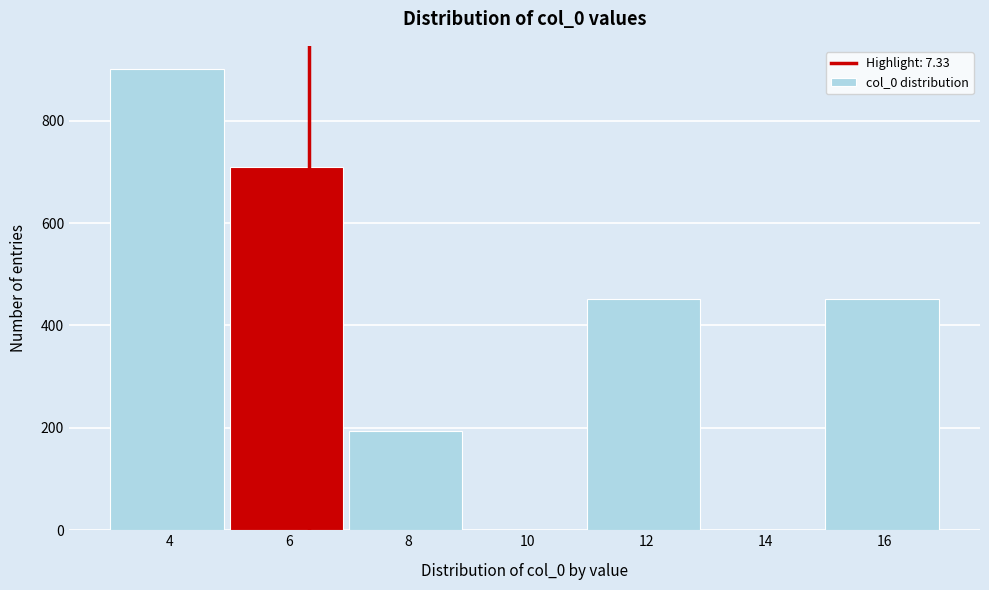

Reading right to left, extract all data points from this chart.

16=451	14=0	12=451	10=0	8=194	6=709	4=901